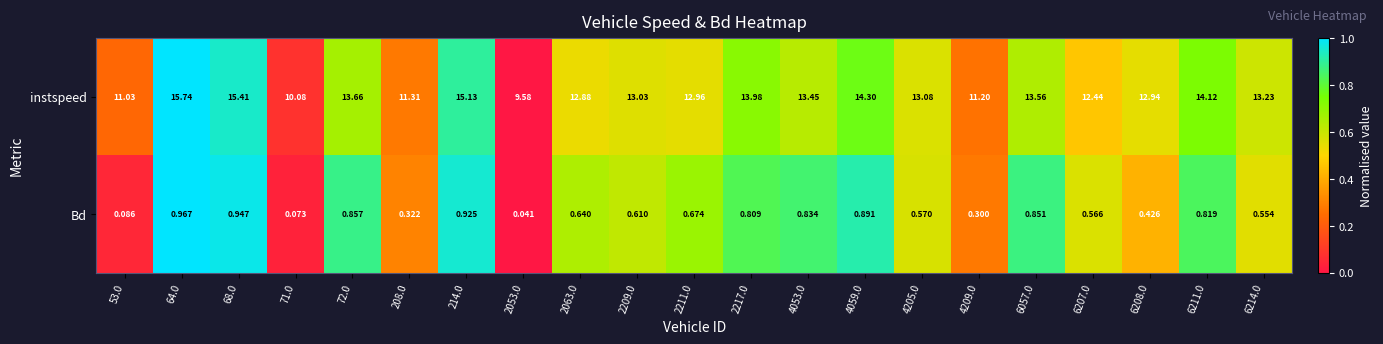

Is the value of Bd at 2209.0 greater than the value of instspeed at 208.0?

No